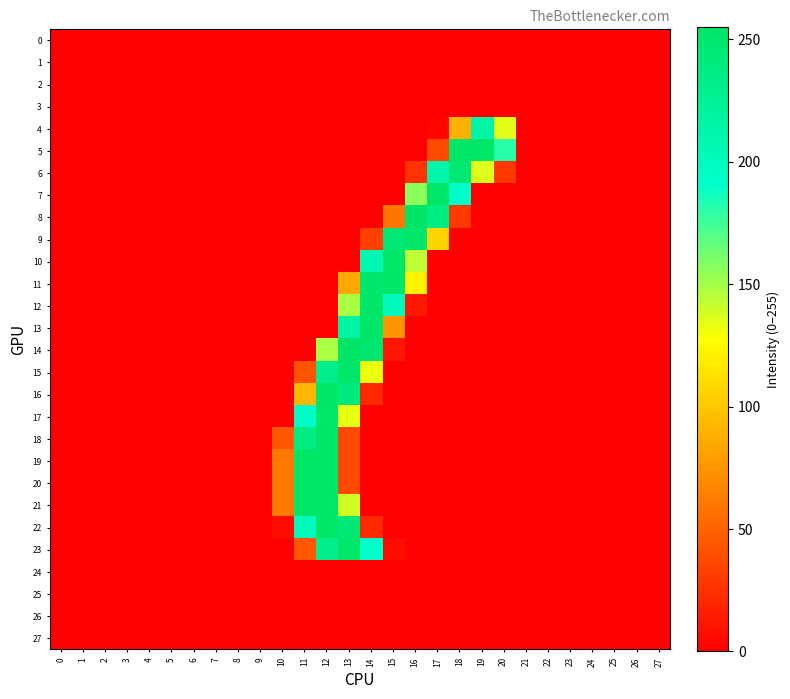

Between 15 and 16, which series saw the biggest shift?

8